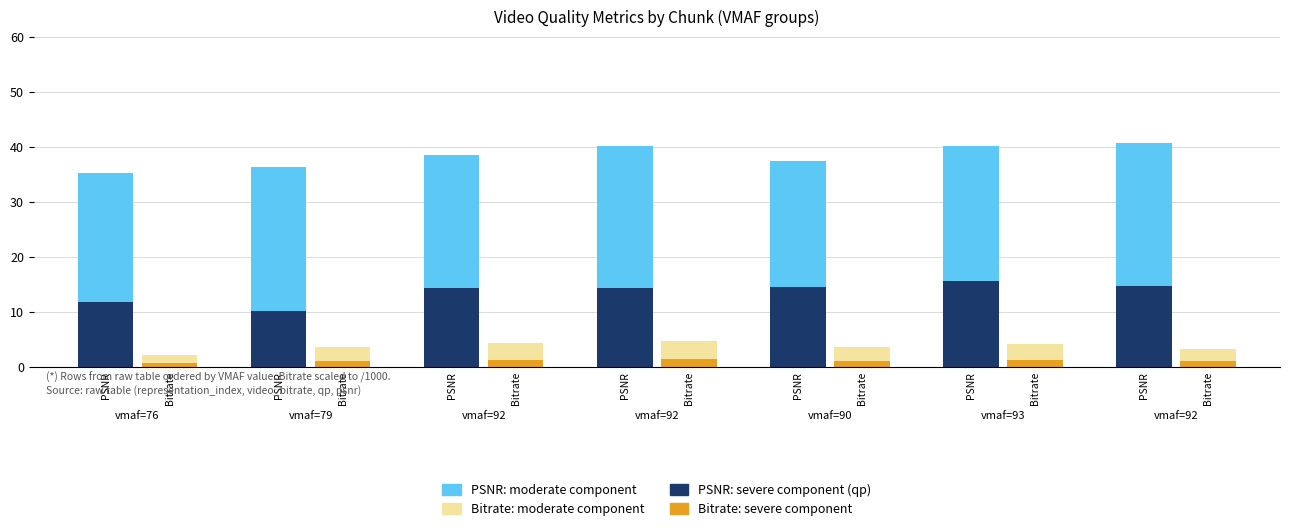

Which has a higher value, PSNR or Bitrate?

PSNR